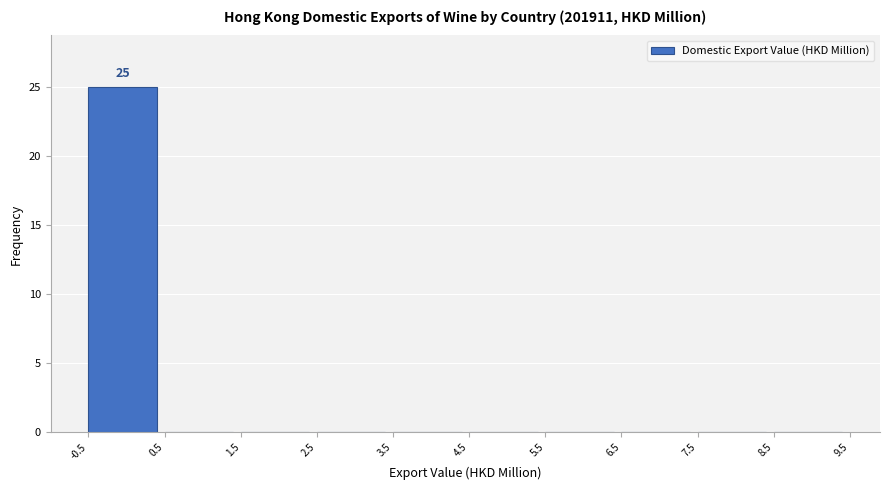

Which range on the x-axis has the tallest bar?

-0.5 to 0.5